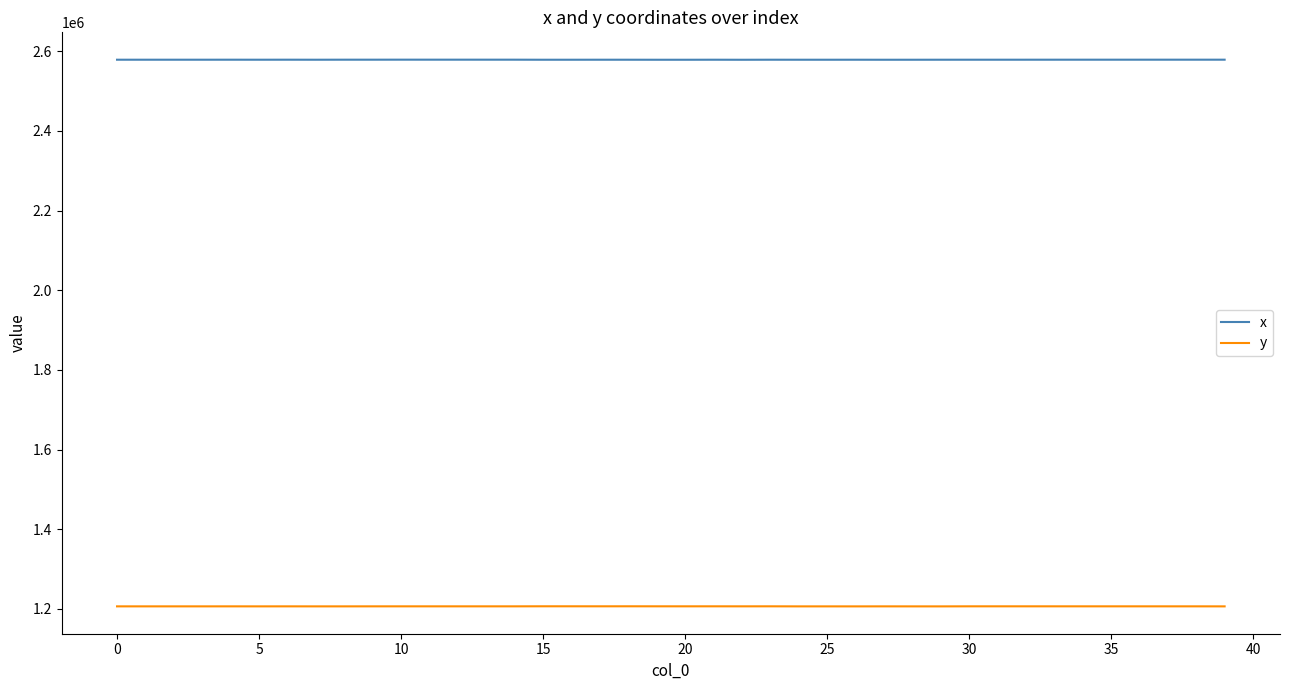

Rank the series by their average value, from highest to lowest.

x, y